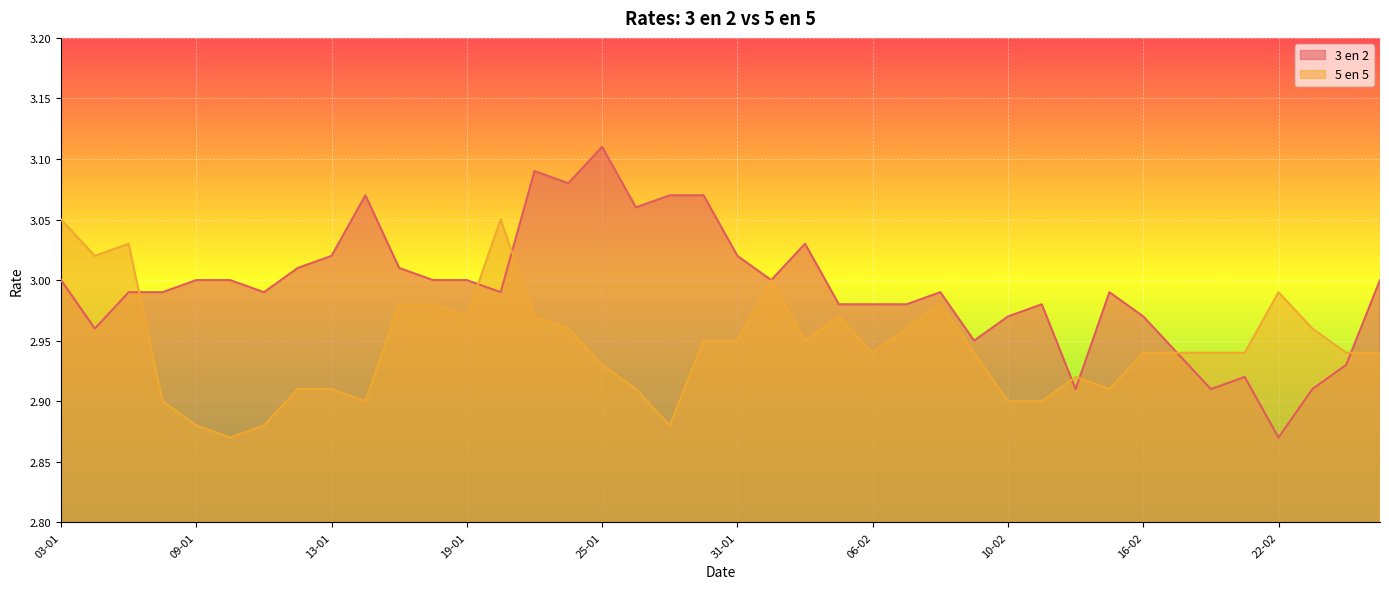

Reading right to left, list all the values displayed in this chart.

3 en 2: 3.0	2.9	2.9	2.9	2.9	2.9	2.9	3.0	3.0	2.9	3.0	3.0	3.0	3.0	3.0	3.0	3.0	3.0	3.0	3.0	3.1	3.1	3.1	3.1	3.1	3.1	3.0	3.0	3.0	3.0	3.1	3.0	3.0	3.0	3.0	3.0	3.0	3.0	3.0	3.0
5 en 5: 2.9	2.9	3.0	3.0	2.9	2.9	2.9	2.9	2.9	2.9	2.9	2.9	2.9	3.0	3.0	2.9	3.0	3.0	3.0	3.0	3.0	2.9	2.9	2.9	3.0	3.0	3.0	3.0	3.0	3.0	2.9	2.9	2.9	2.9	2.9	2.9	2.9	3.0	3.0	3.0